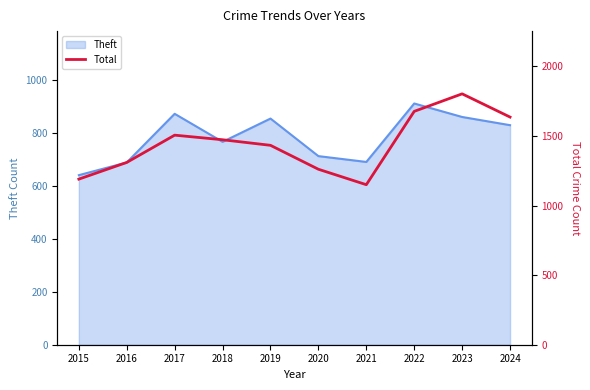

At which label does Theft reach its minimum?

2015